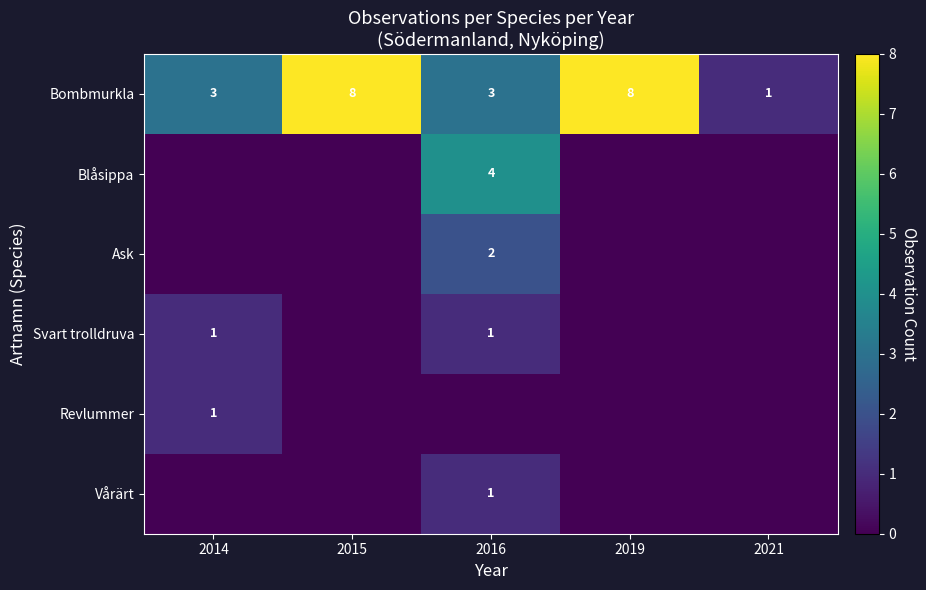

What is the maximum value shown in the chart?

8